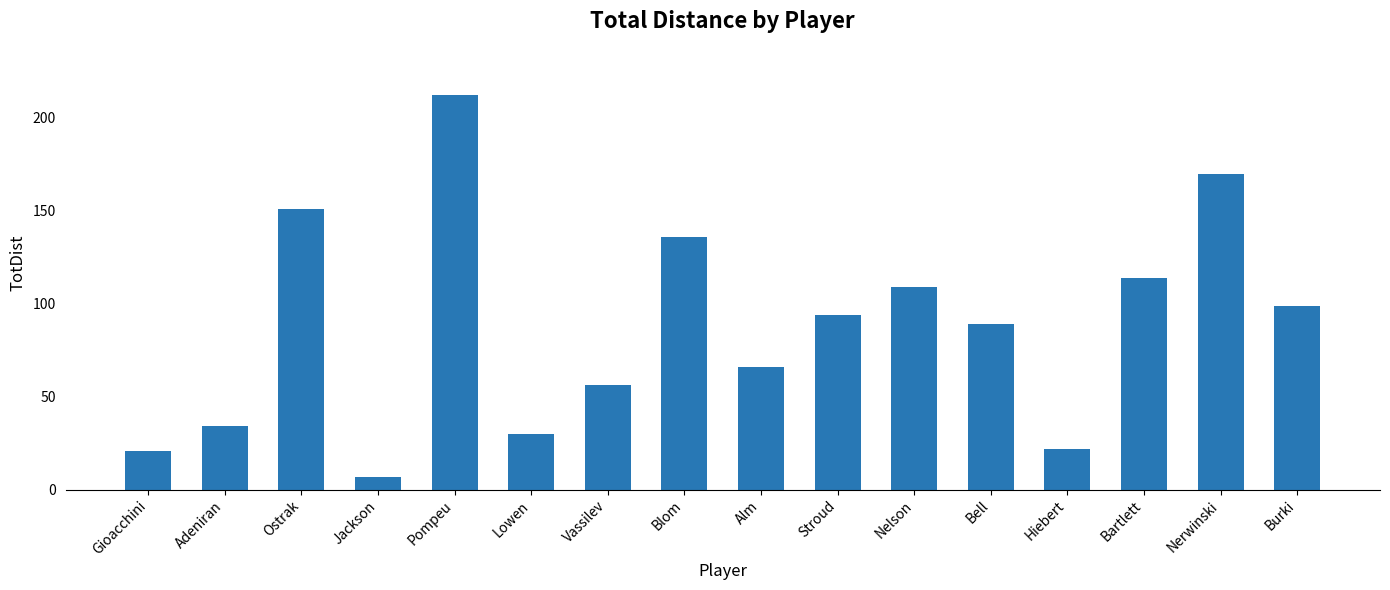

What is the label of the 4th bar from the left?

Jackson